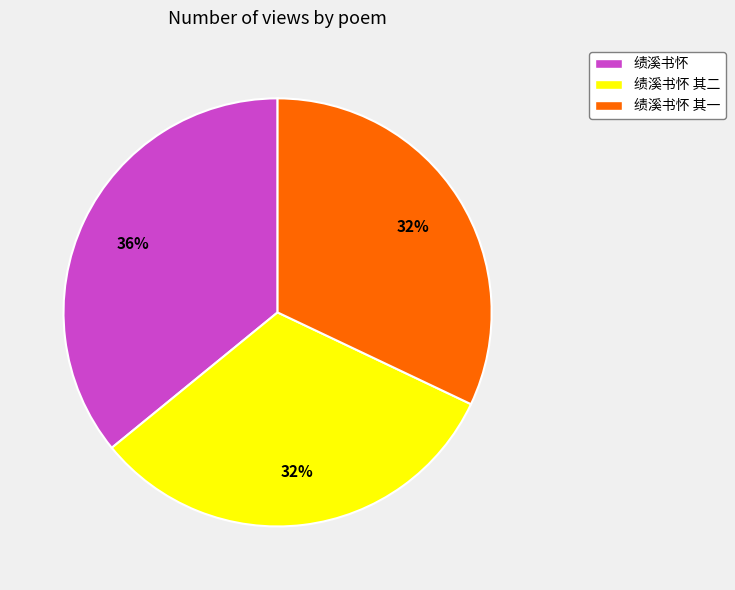

Does any single category account for the majority?

No